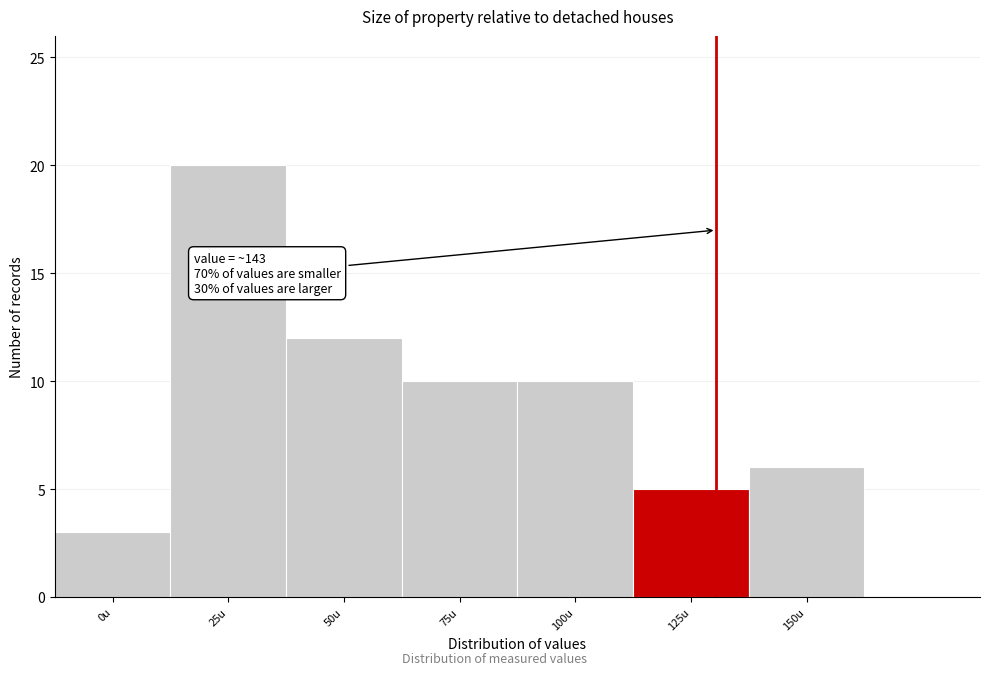

Reading left to right, list all the values displayed in this chart.

0u=3	25u=20	50u=12	75u=10	100u=10	125u=5	150u=6